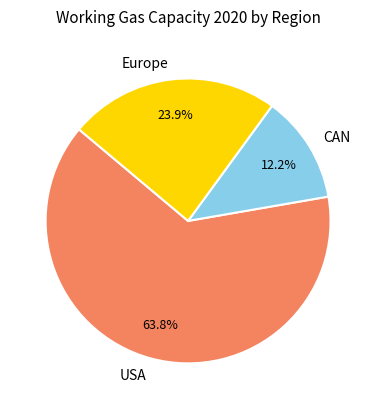

Rank the categories by value from lowest to highest.

CAN, Europe, USA